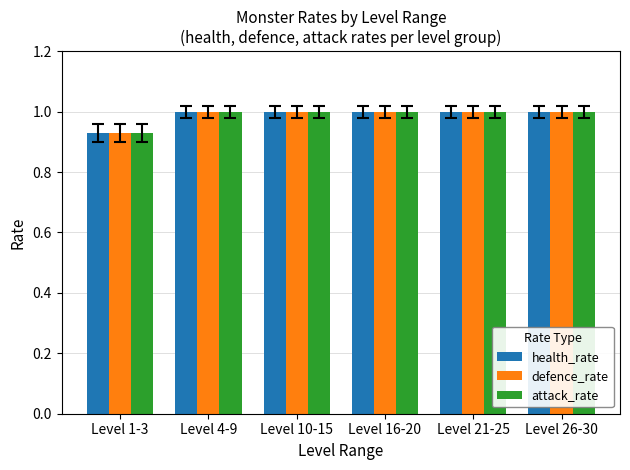

The attack_rate series shows 1.0 at Level 4-9. True or false?

True